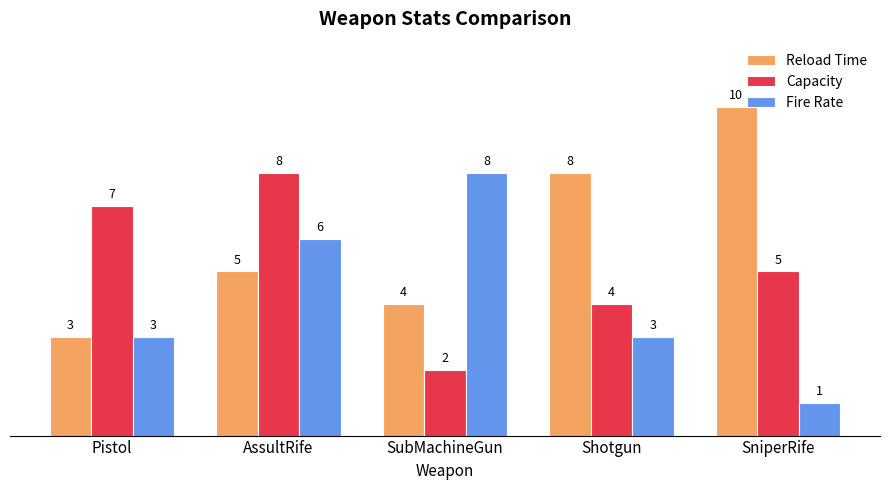

List the labels in order of Capacity value, smallest first.

SubMachineGun, Shotgun, SniperRife, Pistol, AssultRife